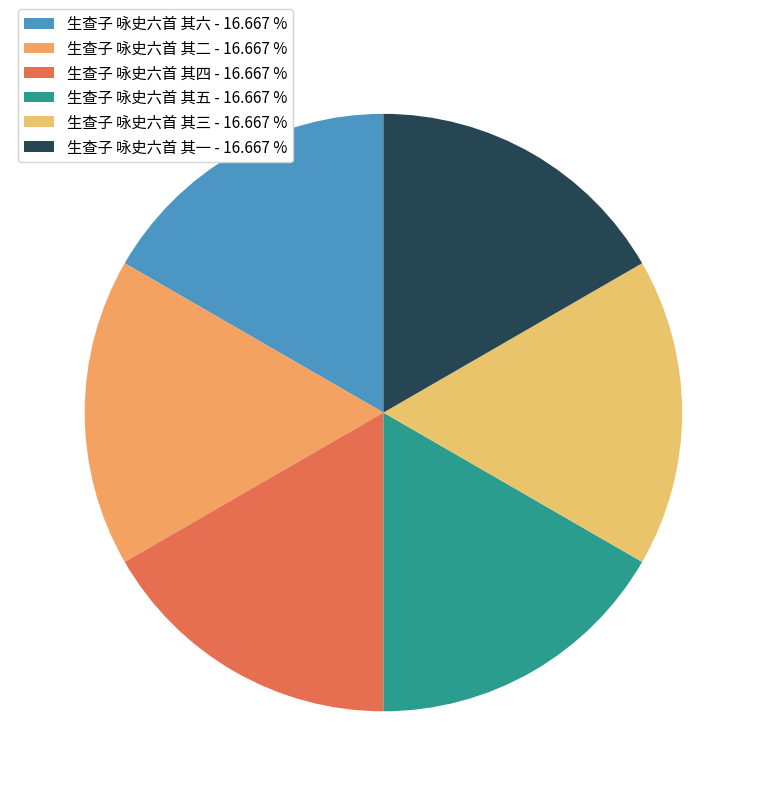

What is the largest slice in the pie chart?

生查子 咏史六首 其六